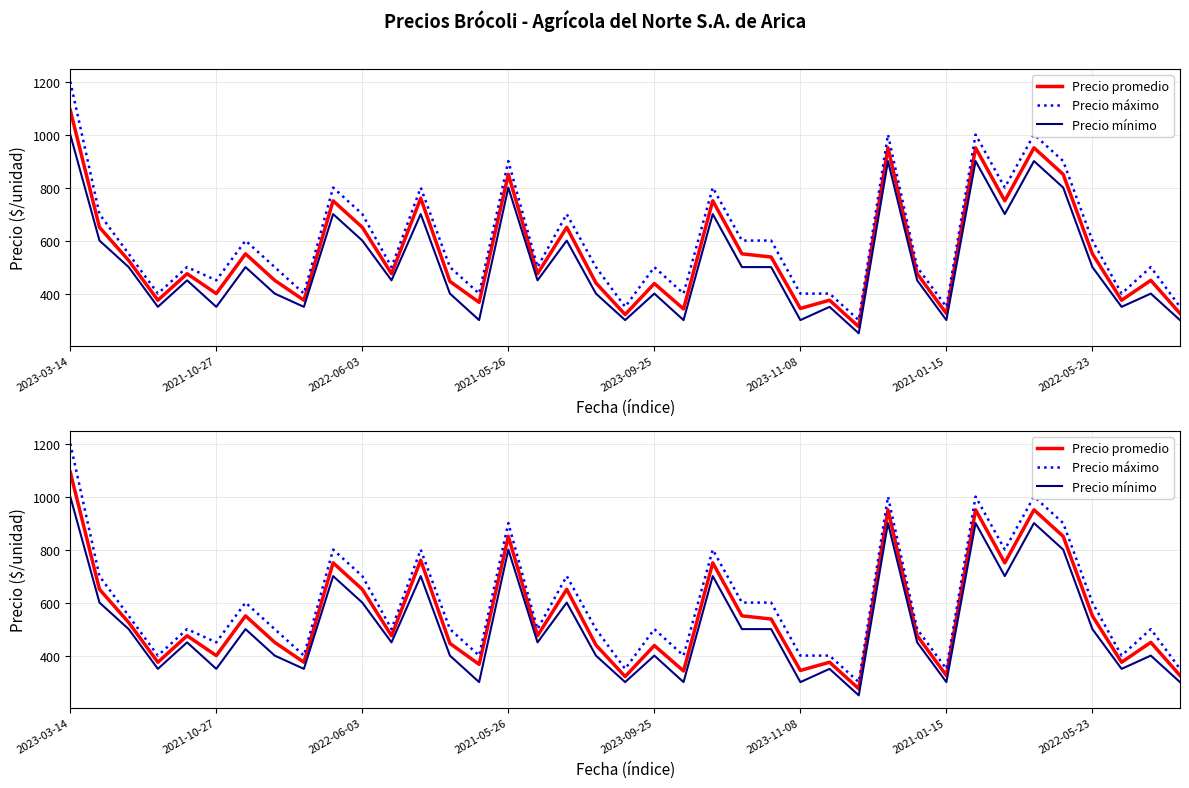

What is the value of the Precio máximo point at the 9th from the left?

400